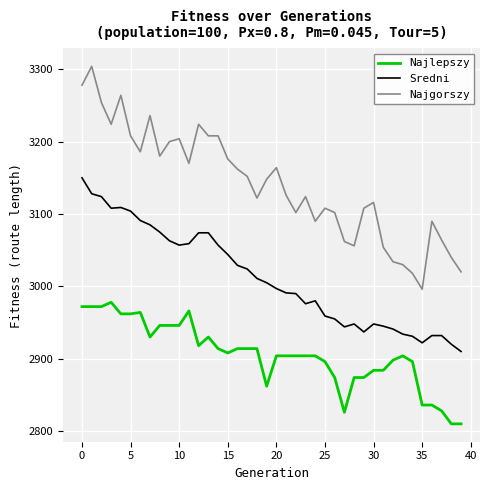

Which series has the largest range (max minus min)?

Najgorszy